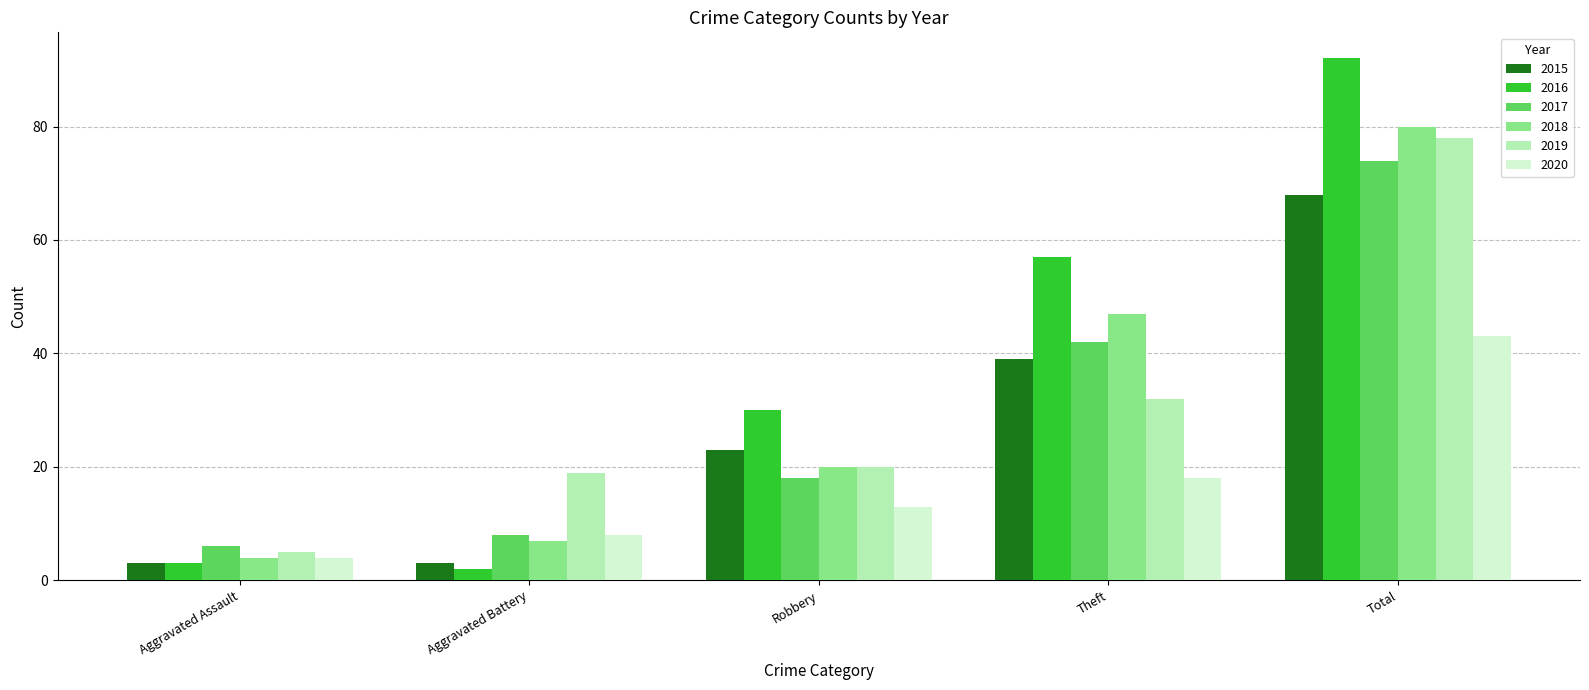

How many distinct data groups are displayed?

6